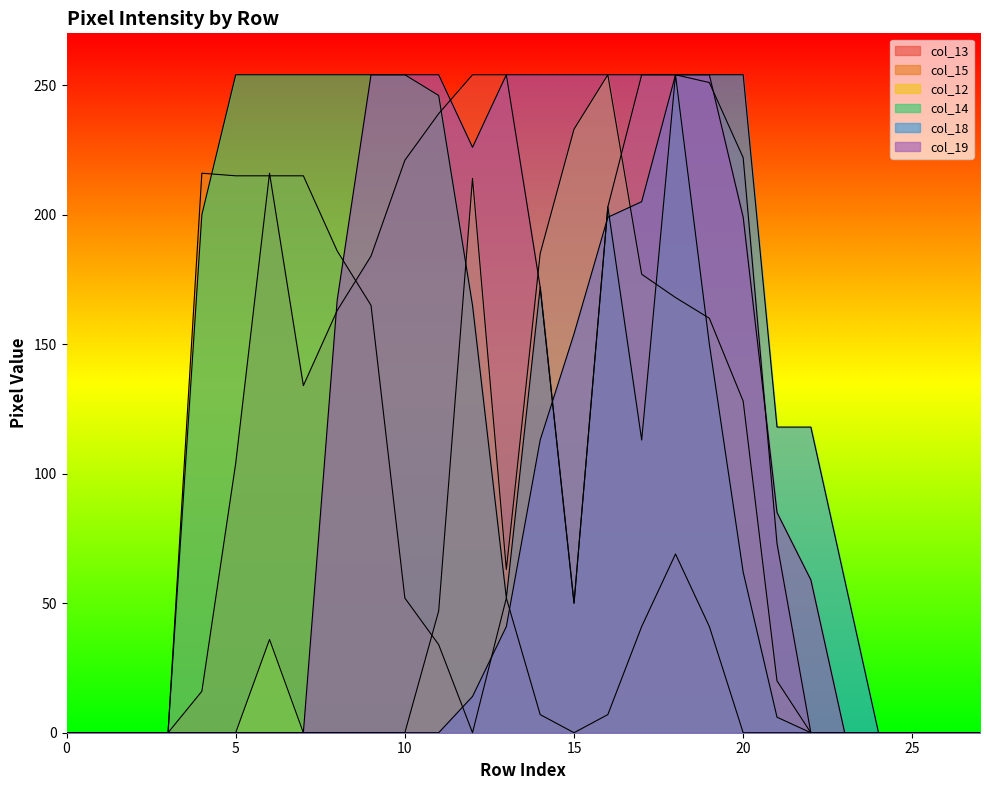

Reading left to right, what are all the values shown in this chart?

col_13: 0=0	1=0	2=0	3=0	4=16	5=104	6=216	7=134	8=163	9=184	10=221	11=239	12=254	13=254	14=172	15=50	16=203	17=254	18=254	19=251	20=222	21=73	22=0	23=0	24=0	25=0	26=0	27=0
col_15: 0=0	1=0	2=0	3=0	4=216	5=215	6=215	7=215	8=186	9=165	10=52	11=34	12=0	13=52	14=7	15=0	16=7	17=41	18=69	19=41	20=0	21=0	22=0	23=0	24=0	25=0	26=0	27=0
col_12: 0=0	1=0	2=0	3=0	4=0	5=0	6=36	7=0	8=0	9=0	10=0	11=47	12=214	13=63	14=185	15=233	16=254	17=177	18=168	19=160	20=128	21=20	22=0	23=0	24=0	25=0	26=0	27=0
col_14: 0=0	1=0	2=0	3=0	4=200	5=254	6=254	7=254	8=254	9=254	10=254	11=246	12=165	13=52	14=172	15=50	16=203	17=113	18=254	19=150	20=62	21=6	22=0	23=0	24=0	25=0	26=0	27=0
col_18: 0=0	1=0	2=0	3=0	4=0	5=0	6=0	7=0	8=0	9=0	10=0	11=0	12=14	13=41	14=113	15=154	16=199	17=205	18=254	19=254	20=254	21=118	22=118	23=59	24=0	25=0	26=0	27=0
col_19: 0=0	1=0	2=0	3=0	4=0	5=0	6=0	7=0	8=167	9=254	10=254	11=254	12=226	13=254	14=254	15=254	16=254	17=254	18=254	19=254	20=199	21=85	22=59	23=0	24=0	25=0	26=0	27=0